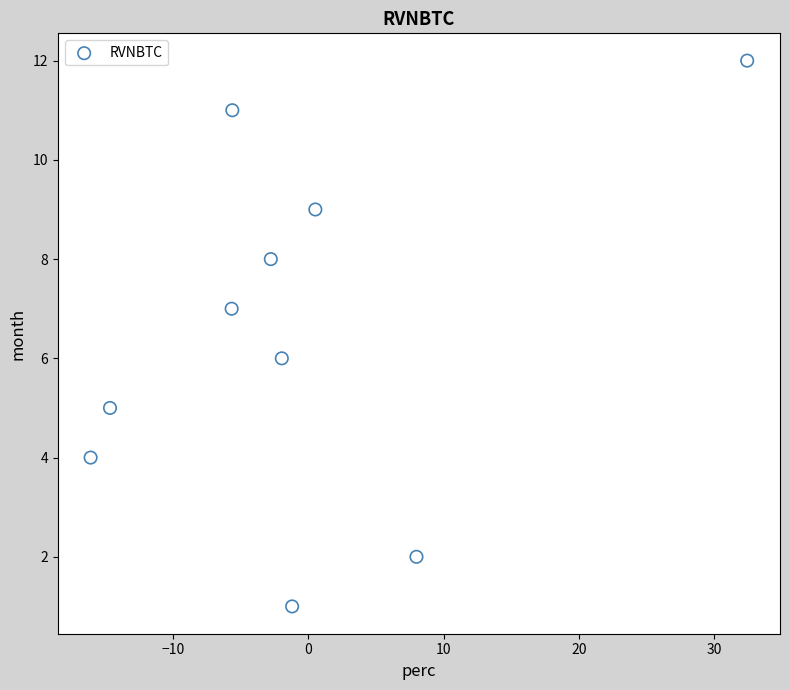

What is the range of Y values (max minus min)?

11